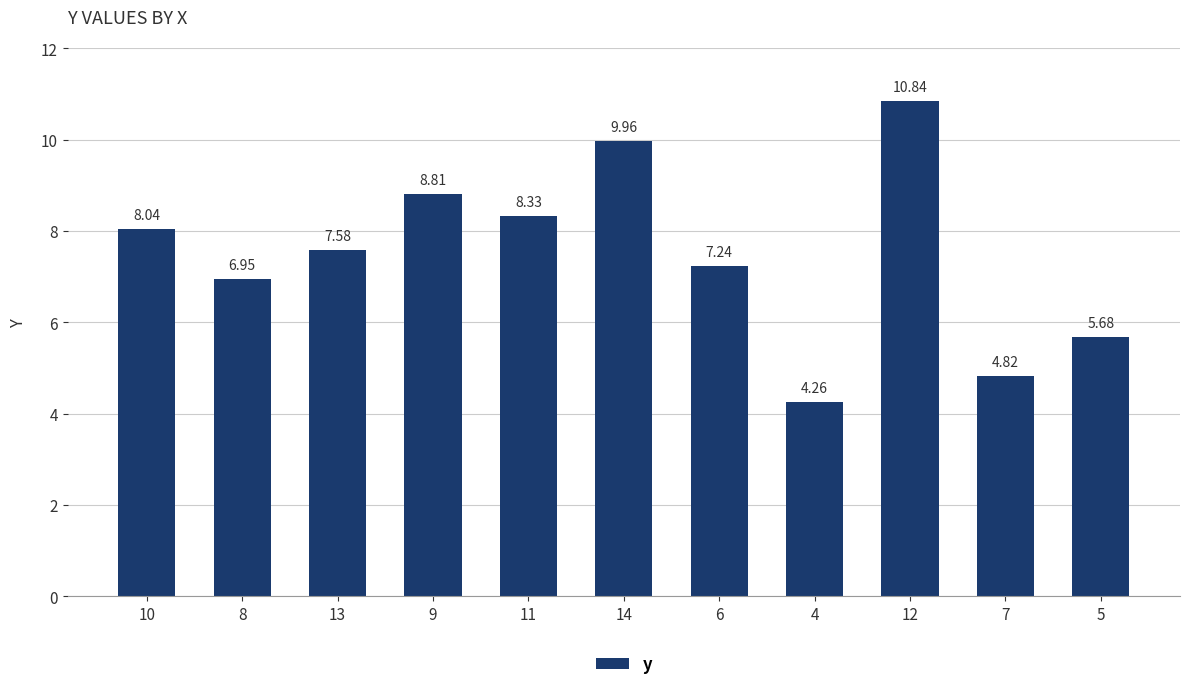

What position from the right is 11?

7